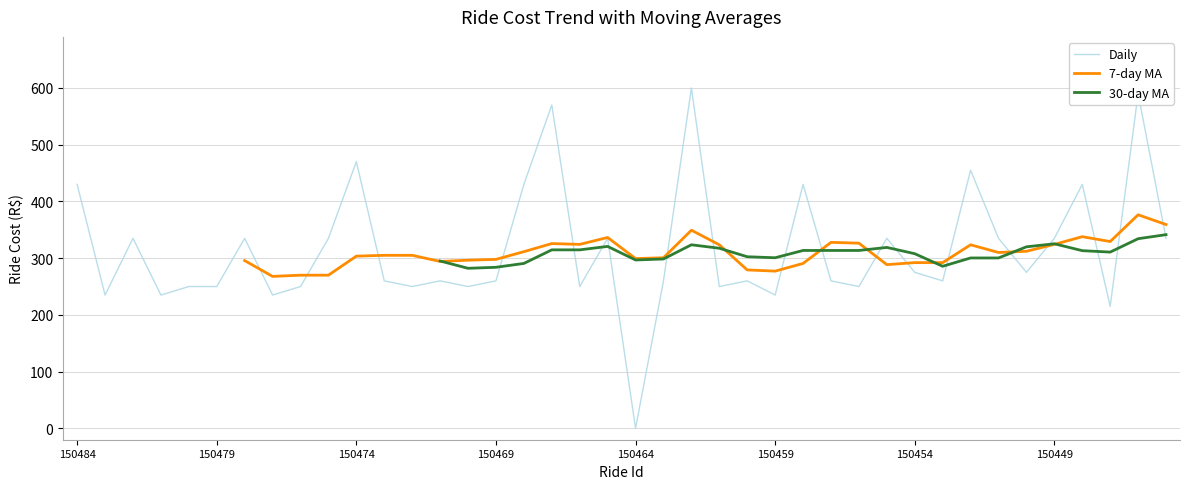

What is the average value of the Daily series?

315